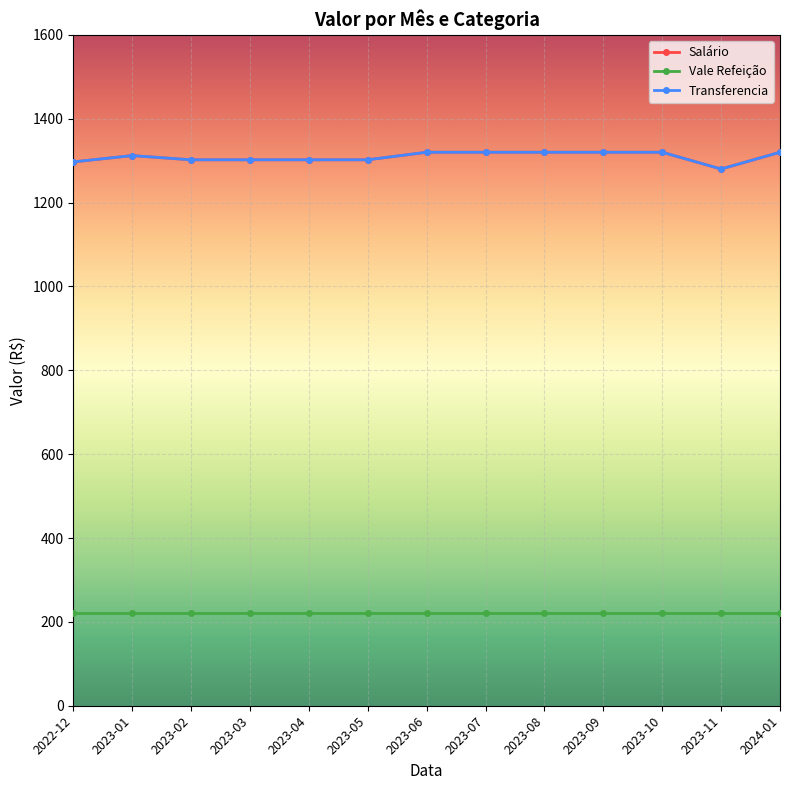

True or false: Transferencia and Vale Refeição cross at least once.

False